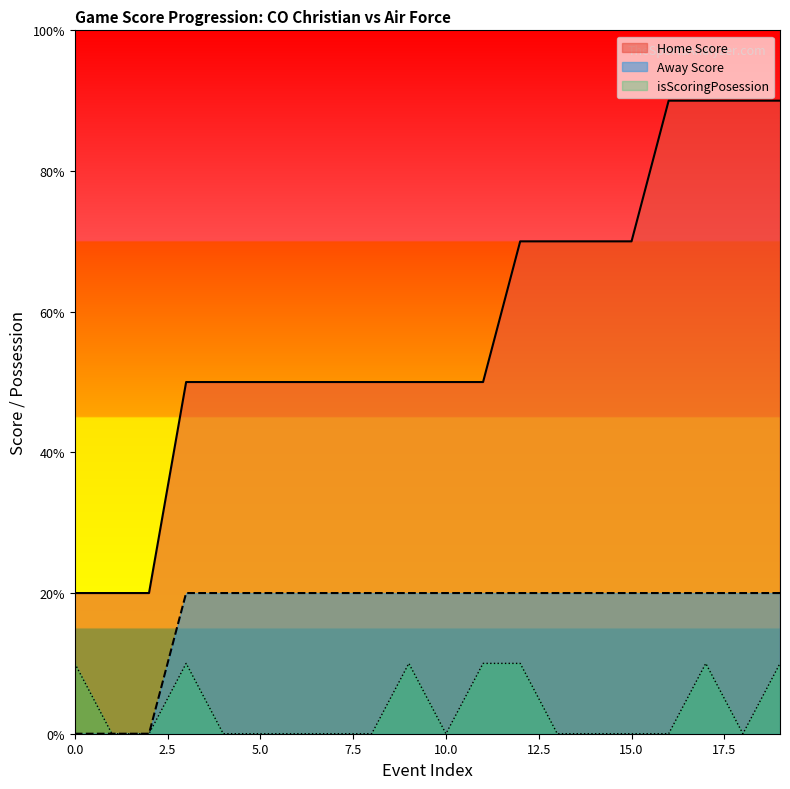

Count the Home Score values in the range 5 to 7.

13